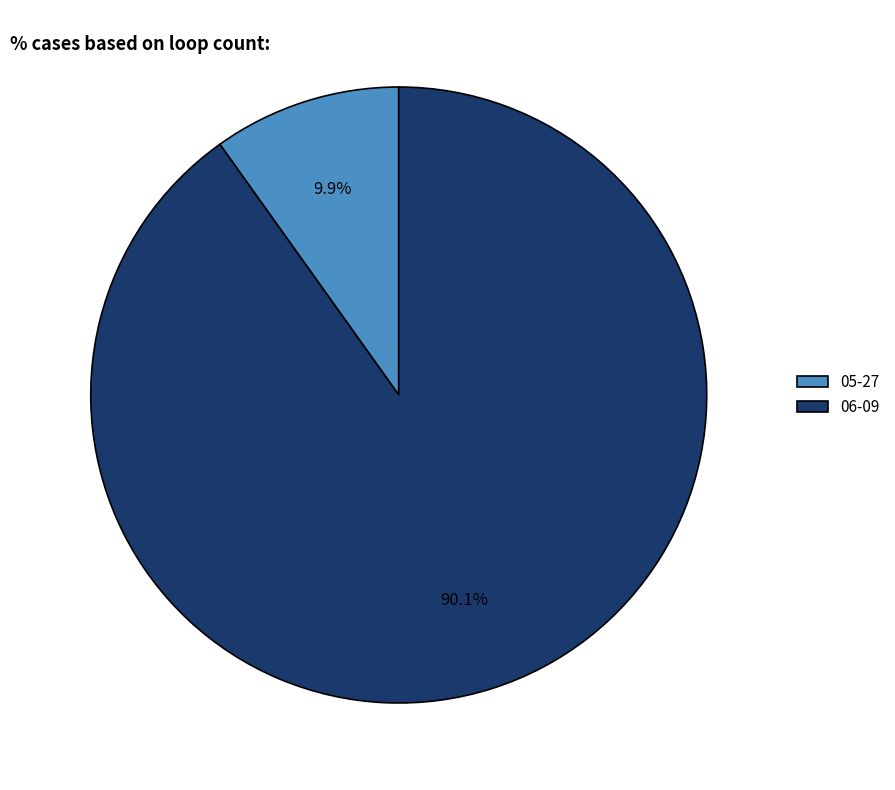

To the nearest percent, what percentage of the pie is 05-27?

10%